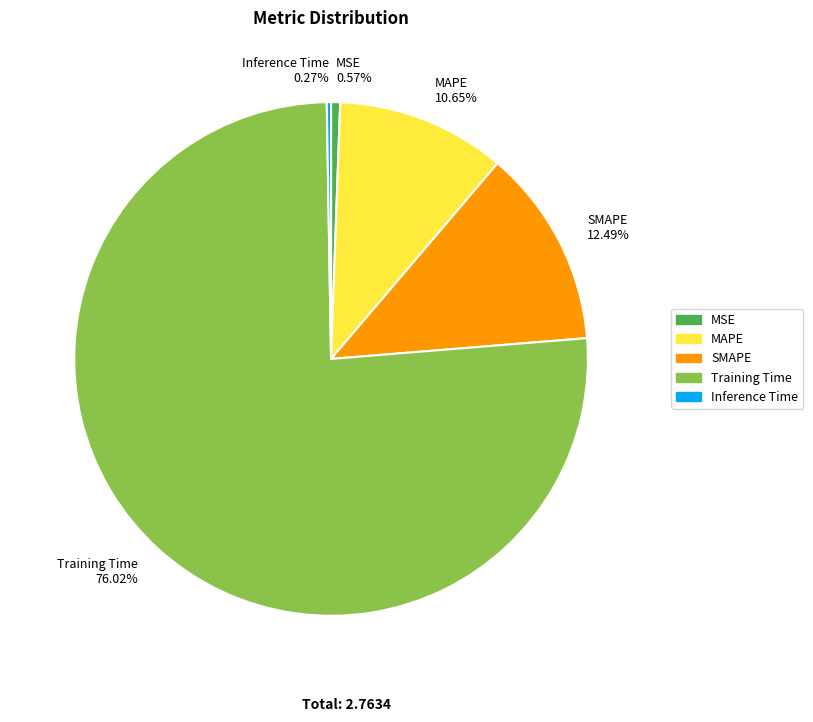

Is the sum of MAPE 10.65% and MSE 0.57% greater than half?

No